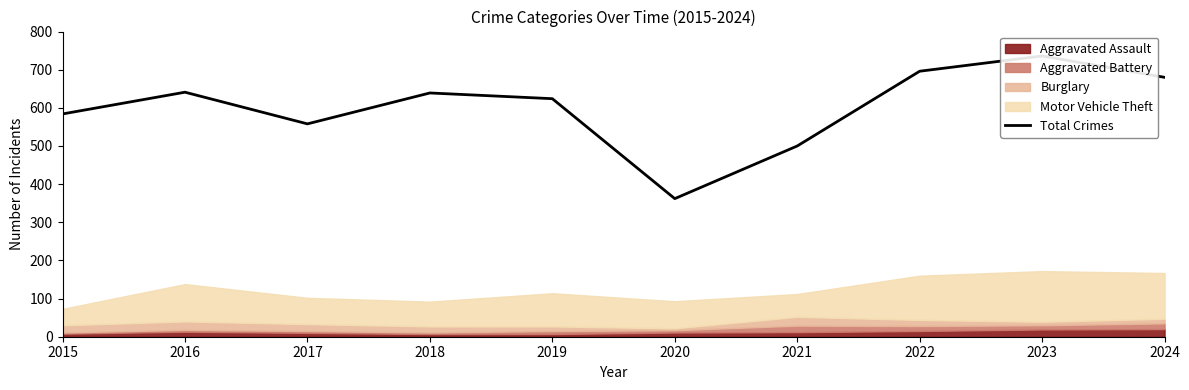

Reading left to right, what are all the values shown in this chart?

584	641	558	639	624	362	500	696	736	680